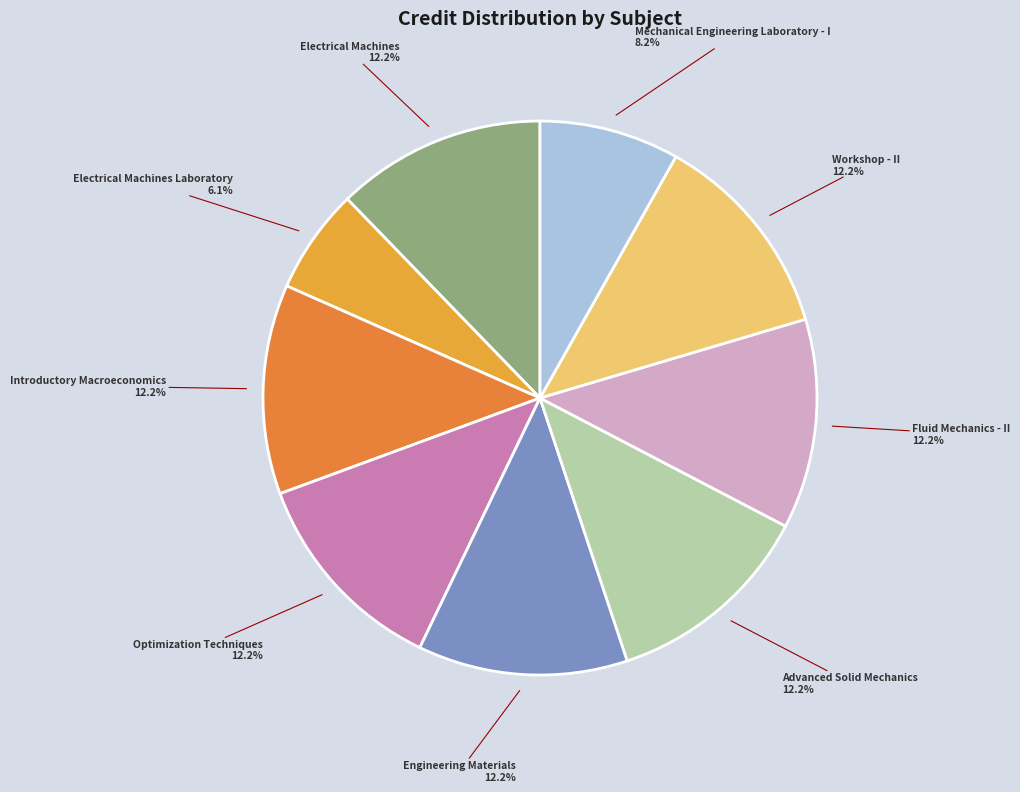

What is the largest slice in the pie chart?

Electrical Machines